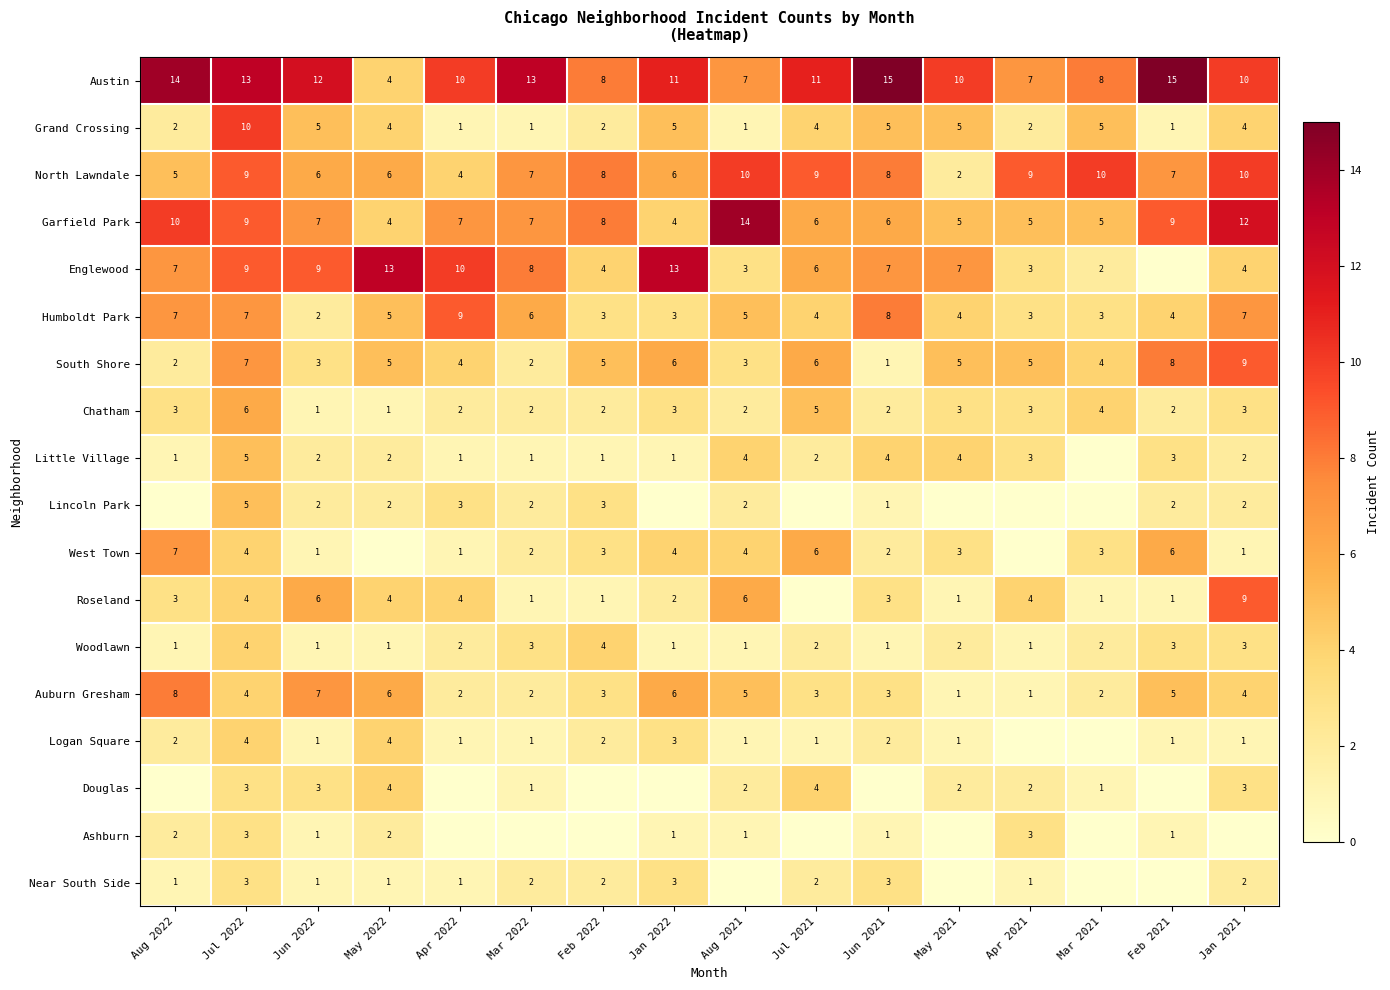

At which label does Auburn Gresham first exceed 4?

Aug 2022